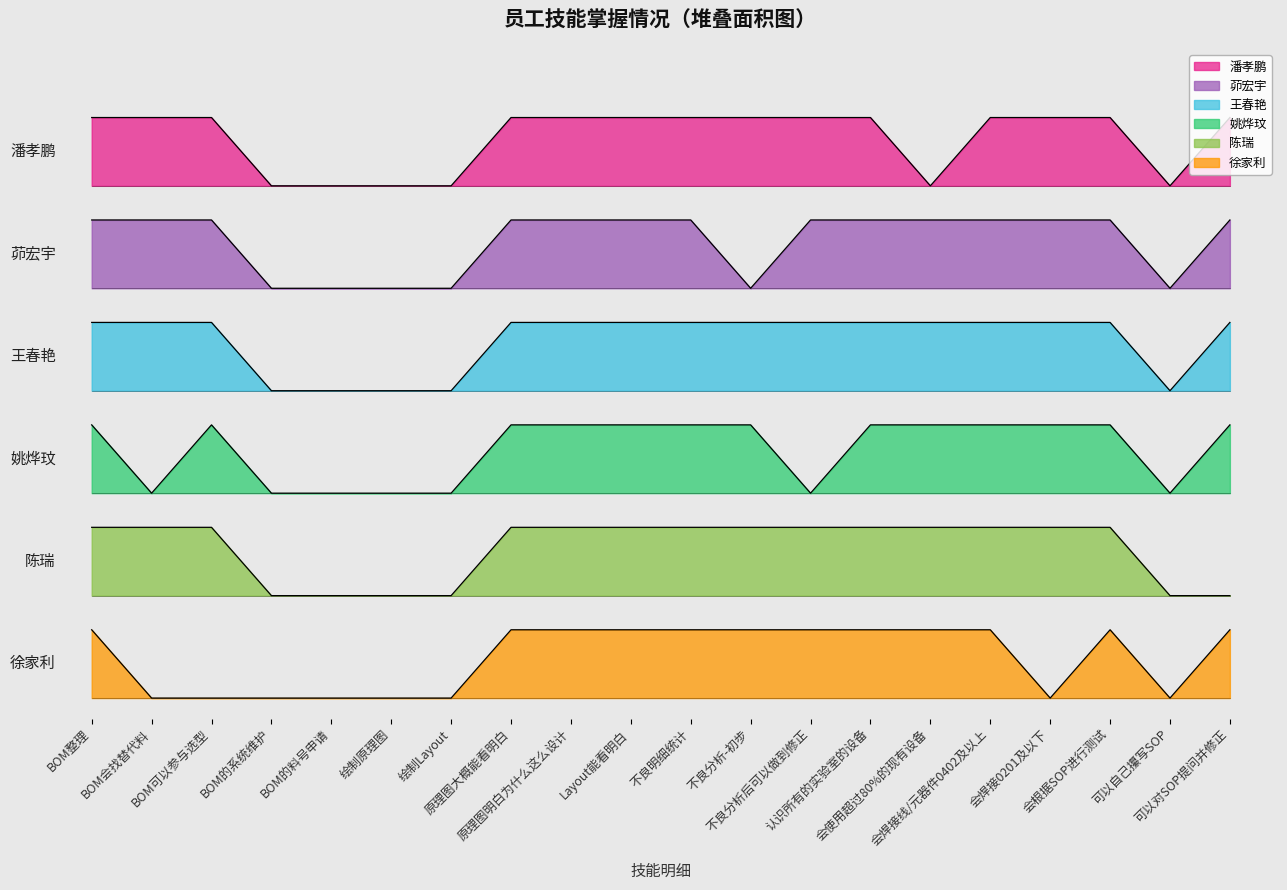

True or false: 姚烨玟 and 王春艳 cross at least once.

False